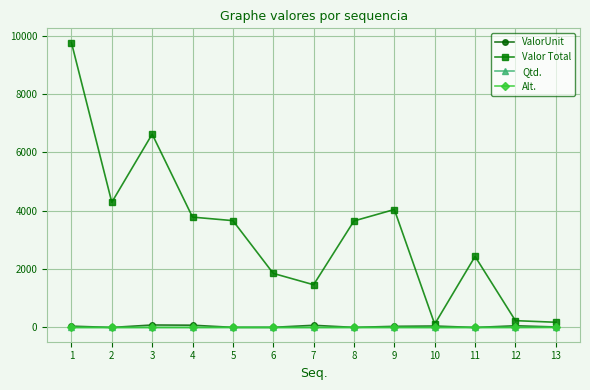

What is the greatest value displayed?

9762.0